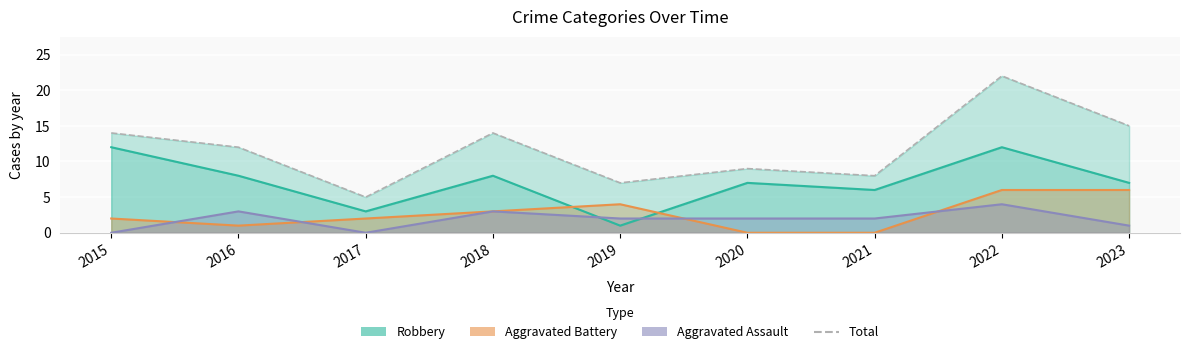

What is the value of the 2nd point from the left?

12